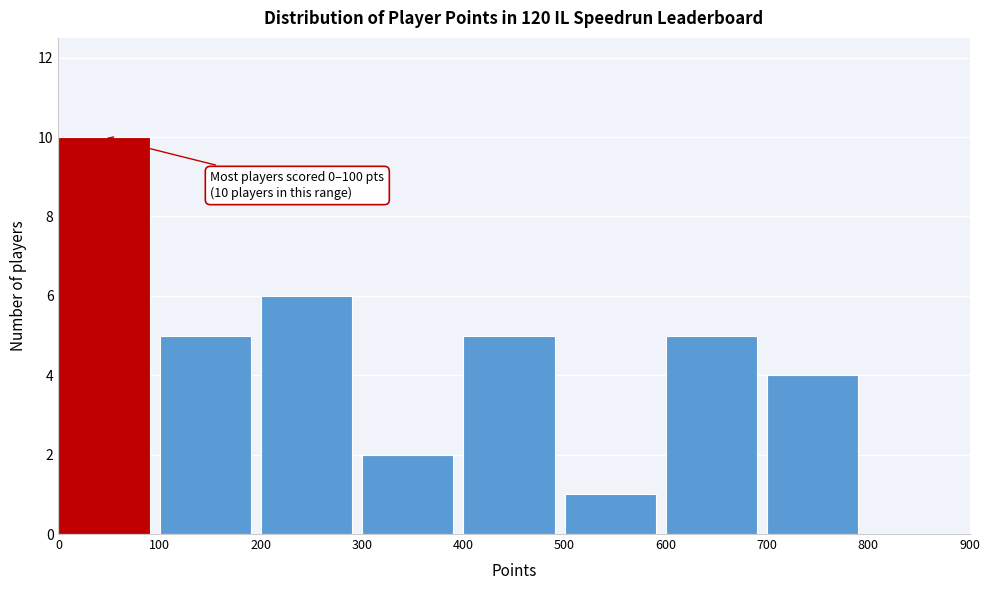

Over which range of the x-axis is the bar tallest?

0 to 100